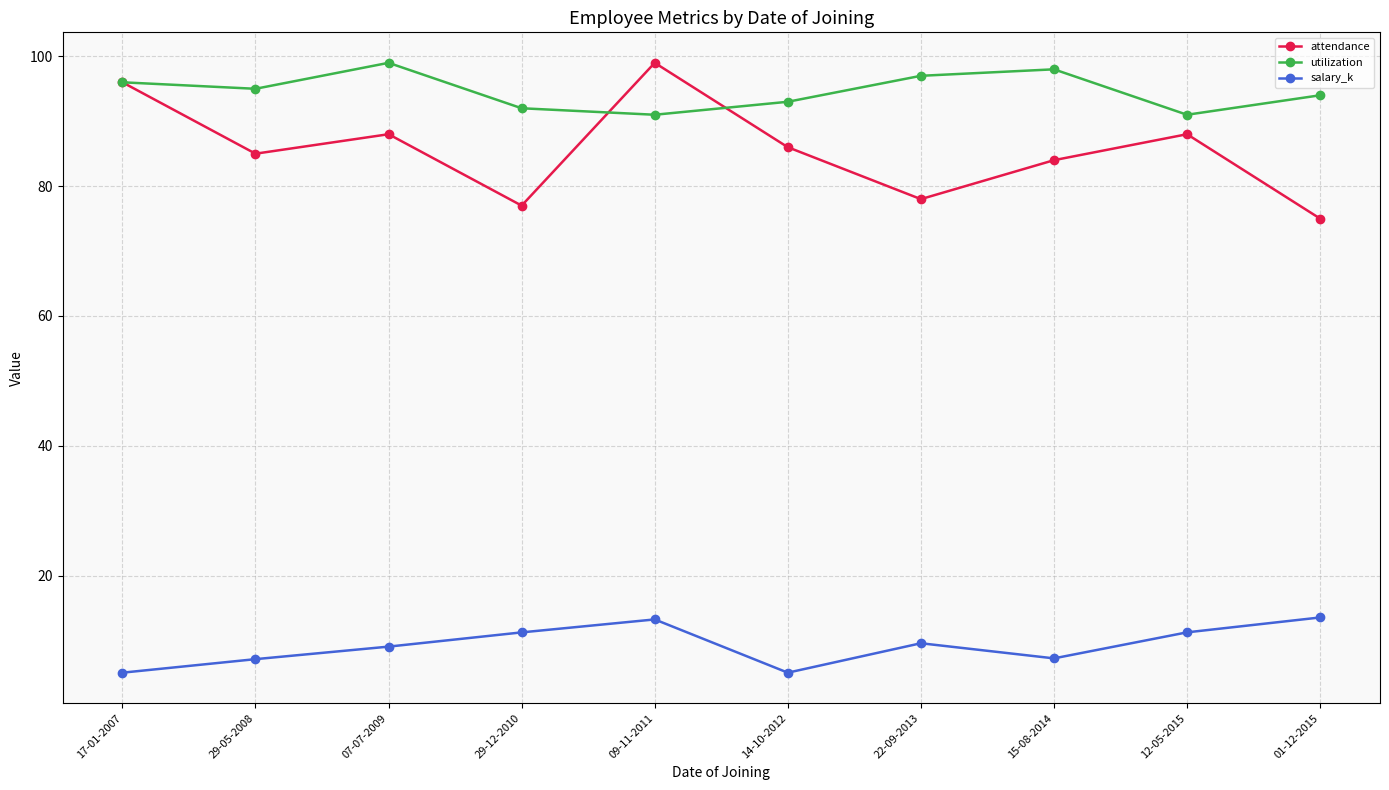

What is the difference between the second highest and minimum values in the salary_k series?

8.2